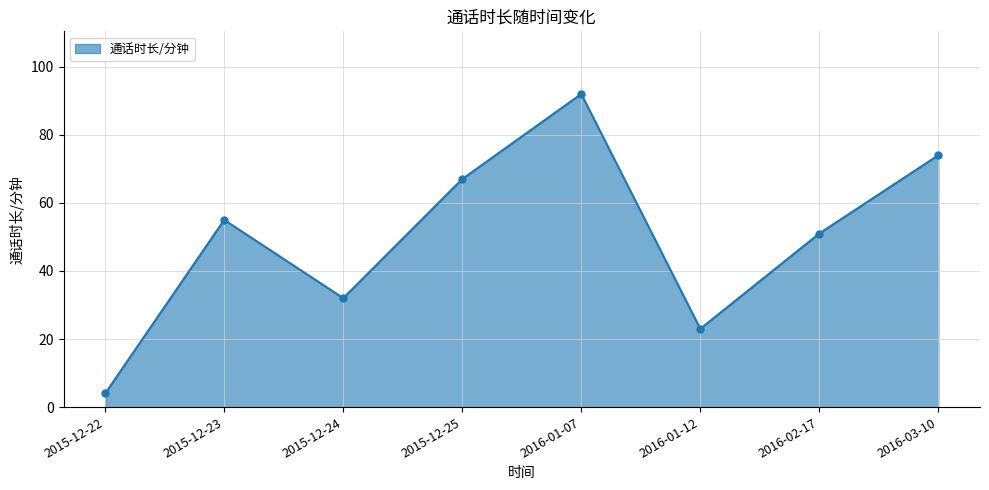

Reading right to left, list all the values displayed in this chart.

74	51	23	92	67	32	55	4